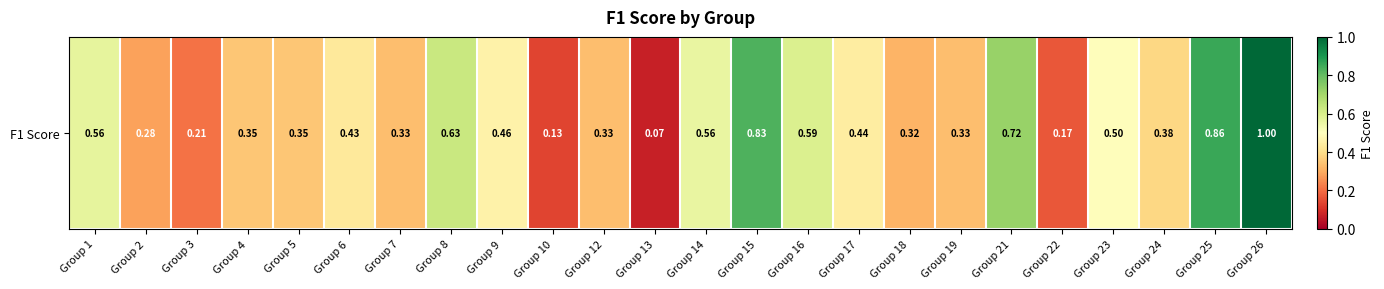

What is the change in value from Group 7 to Group 16?

+0.3